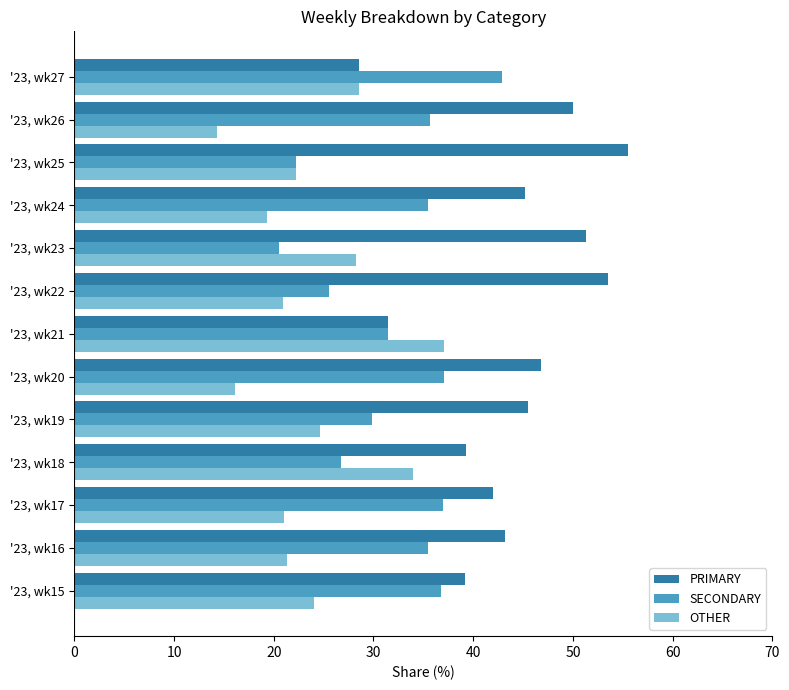

The OTHER series shows 20.9 at '23, wk22. True or false?

True